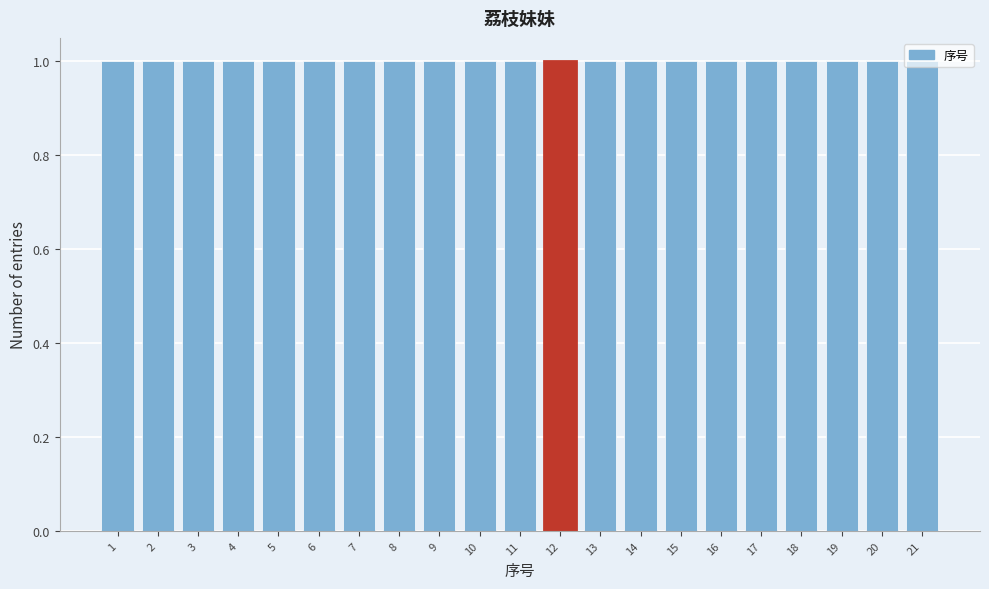

Reading left to right, transcribe this chart: for each bar, give the range it covers on the x-axis and its height. The values are not printed on the chart, so give them approximately, as read against the axis.

0.5 to 1.5: 1
1.5 to 2.5: 1
2.5 to 3.5: 1
3.5 to 4.5: 1
4.5 to 5.5: 1
5.5 to 6.5: 1
6.5 to 7.5: 1
7.5 to 8.5: 1
8.5 to 9.5: 1
9.5 to 10.5: 1
10.5 to 11.5: 1
11.5 to 12.5: 1
12.5 to 13.5: 1
13.5 to 14.5: 1
14.5 to 15.5: 1
15.5 to 16.5: 1
16.5 to 17.5: 1
17.5 to 18.5: 1
18.5 to 19.5: 1
19.5 to 20.5: 1
20.5 to 21.5: 1